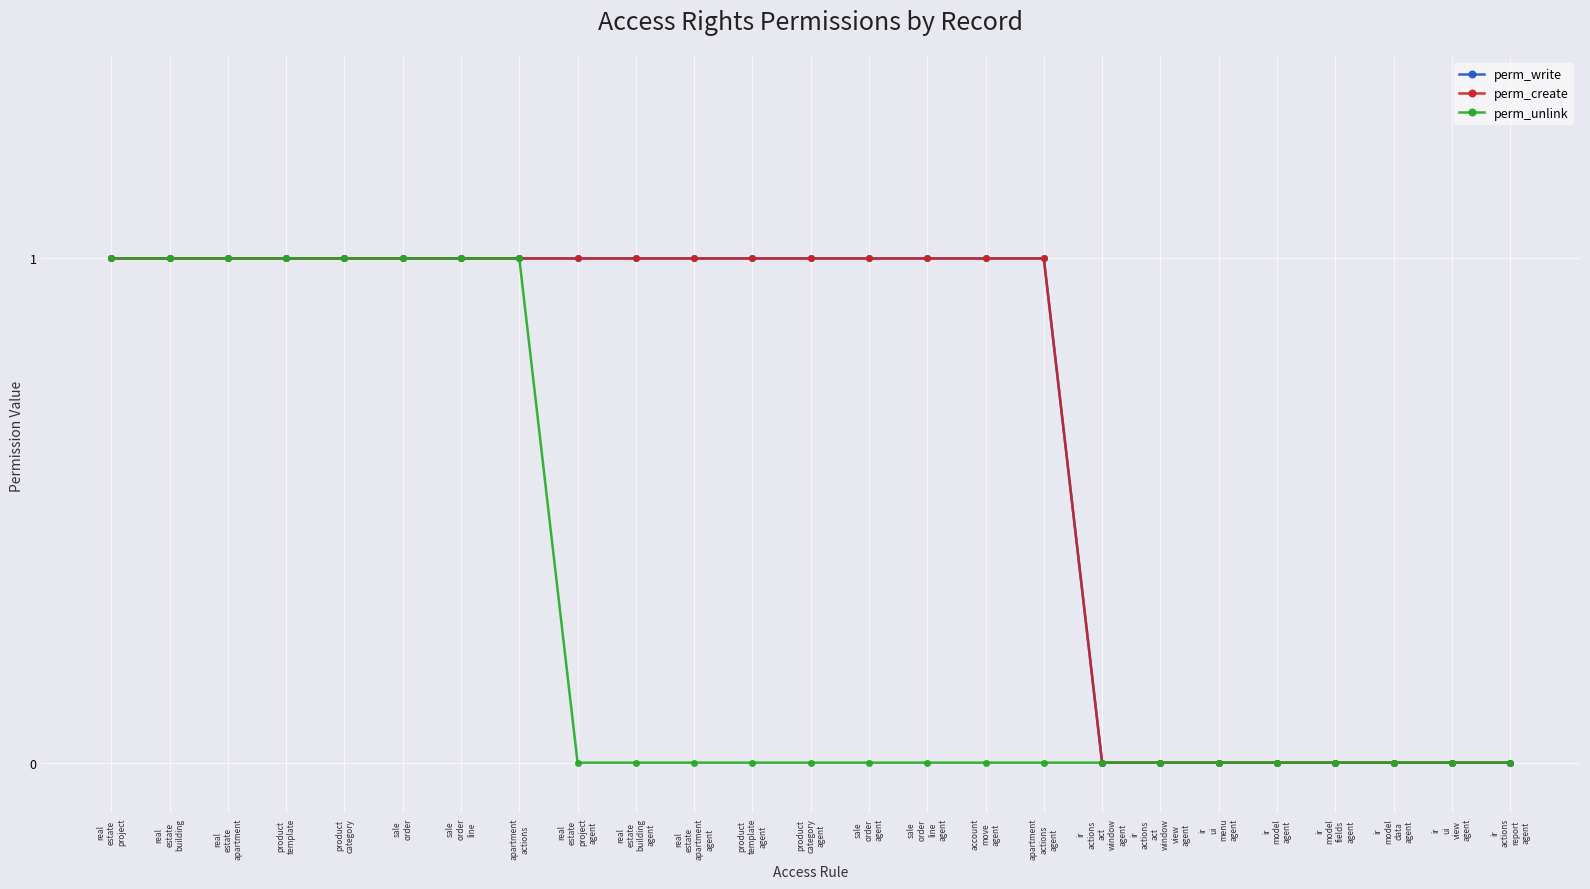

True or false: perm_unlink and perm_create intersect in this chart.

False